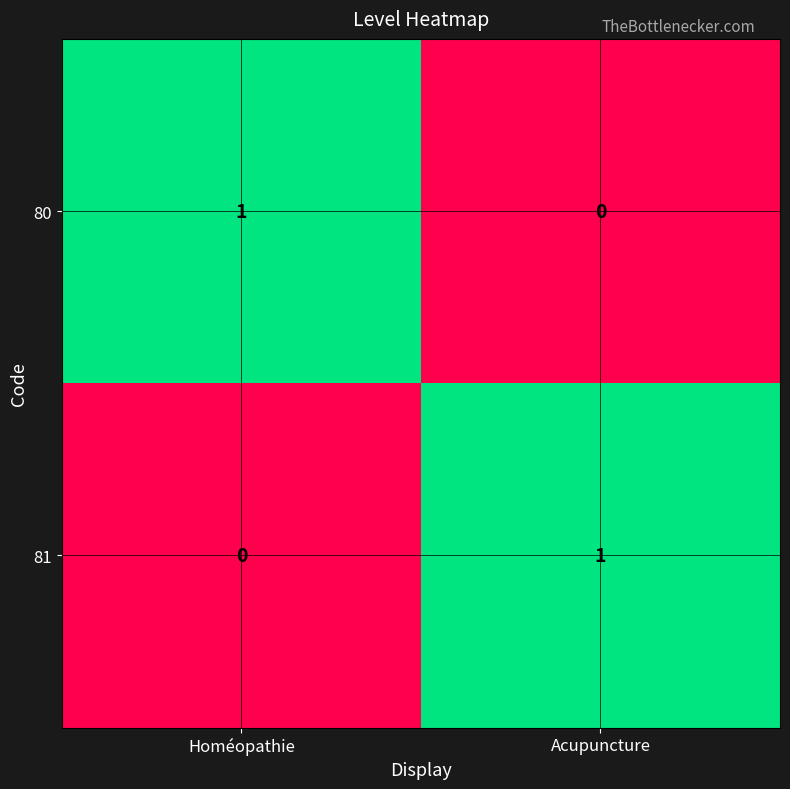

What is the total value across all series at Homéopathie?

1